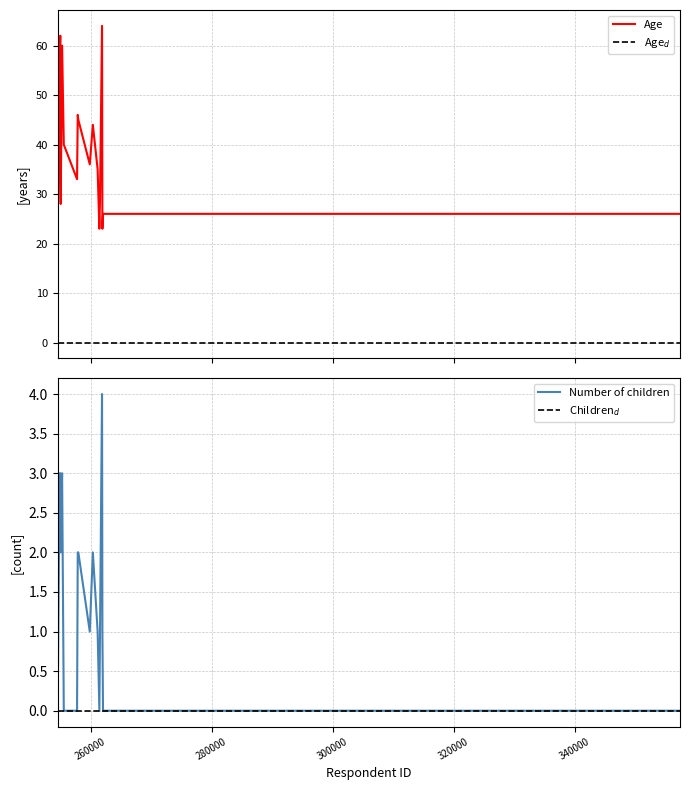

What is the value of the Number of children point at the 9th from the left?

2